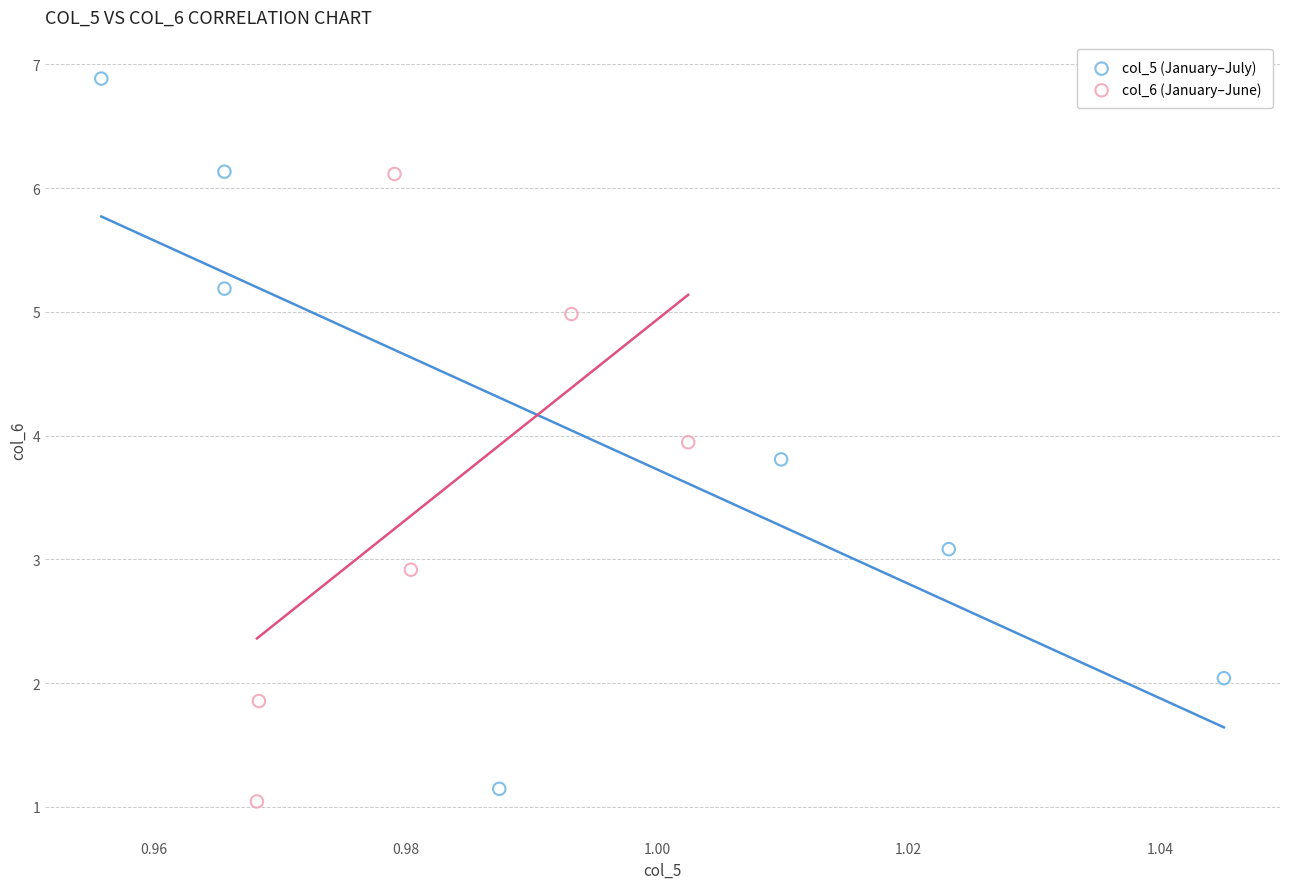

Which series has the largest Y range (max minus min)?

col_5 (January–July)